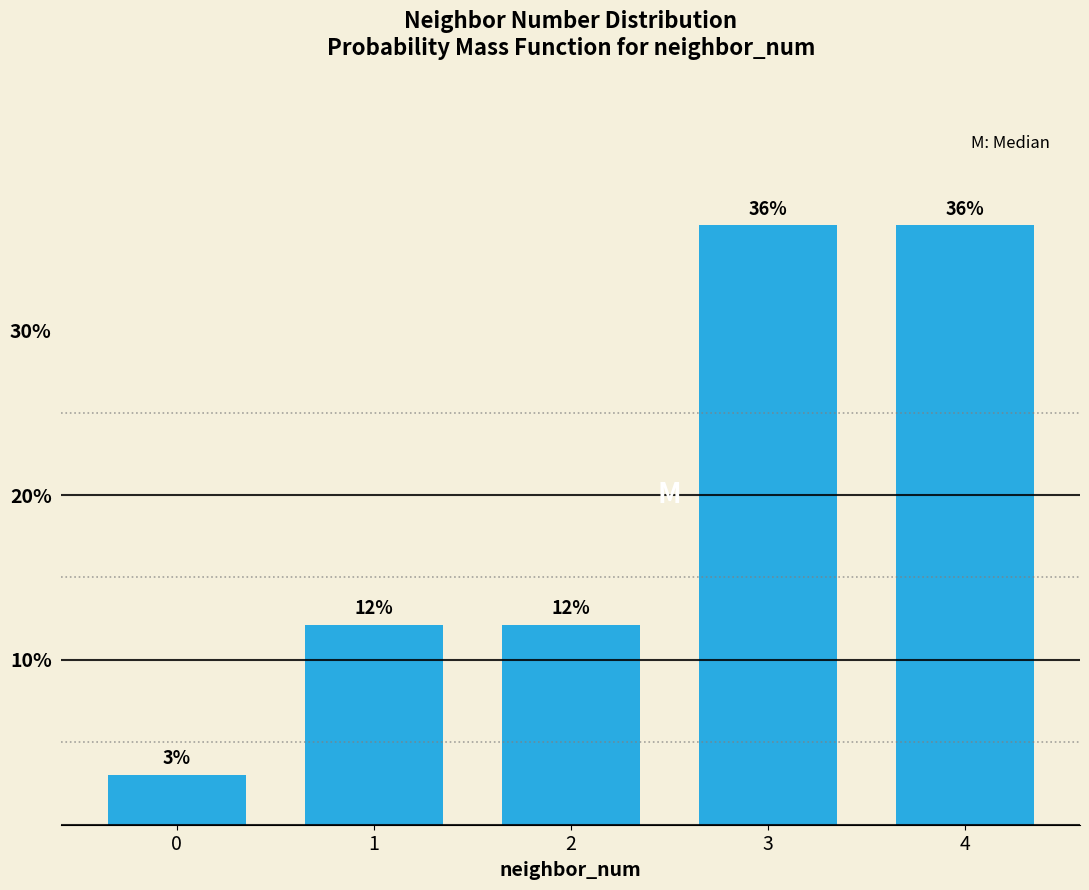

How many bars are there in total?

5